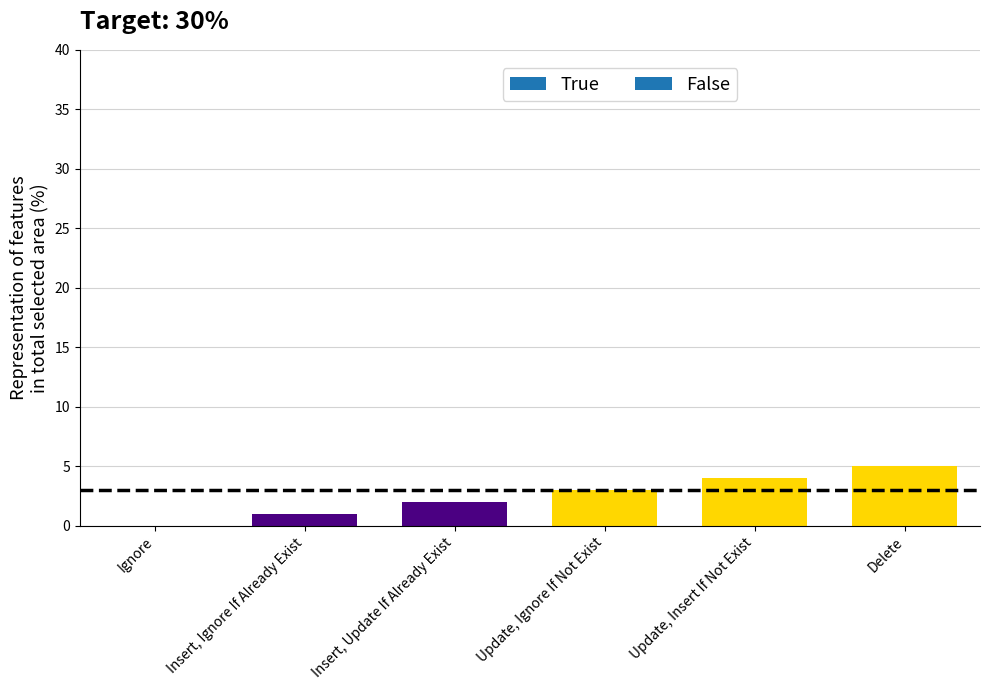

What is the sum of all values?

15